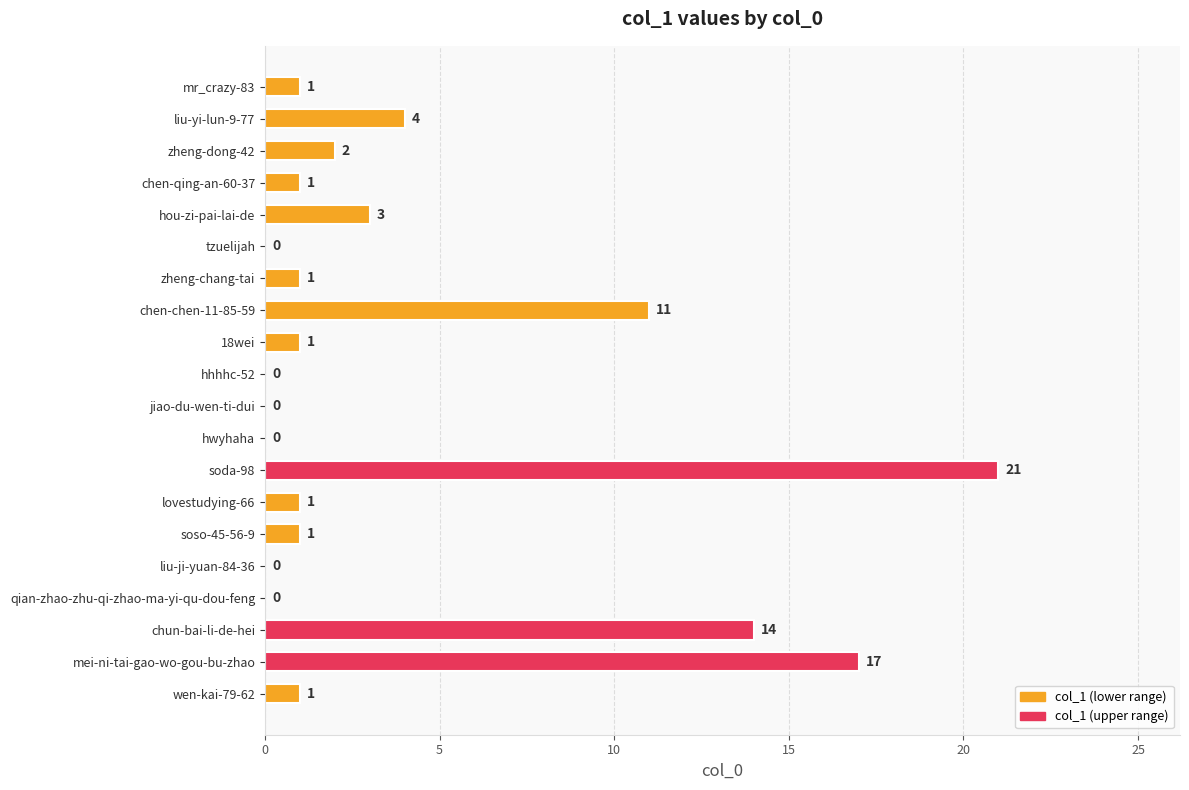

Reading top to bottom, what are all the values shown in this chart?

mr_crazy-83=1	liu-yi-lun-9-77=4	zheng-dong-42=2	chen-qing-an-60-37=1	hou-zi-pai-lai-de=3	tzuelijah=0	zheng-chang-tai=1	chen-chen-11-85-59=11	18wei=1	hhhhc-52=0	jiao-du-wen-ti-dui=0	hwyhaha=0	soda-98=21	lovestudying-66=1	soso-45-56-9=1	liu-ji-yuan-84-36=0	qian-zhao-zhu-qi-zhao-ma-yi-qu-dou-feng=0	chun-bai-li-de-hei=14	mei-ni-tai-gao-wo-gou-bu-zhao=17	wen-kai-79-62=1